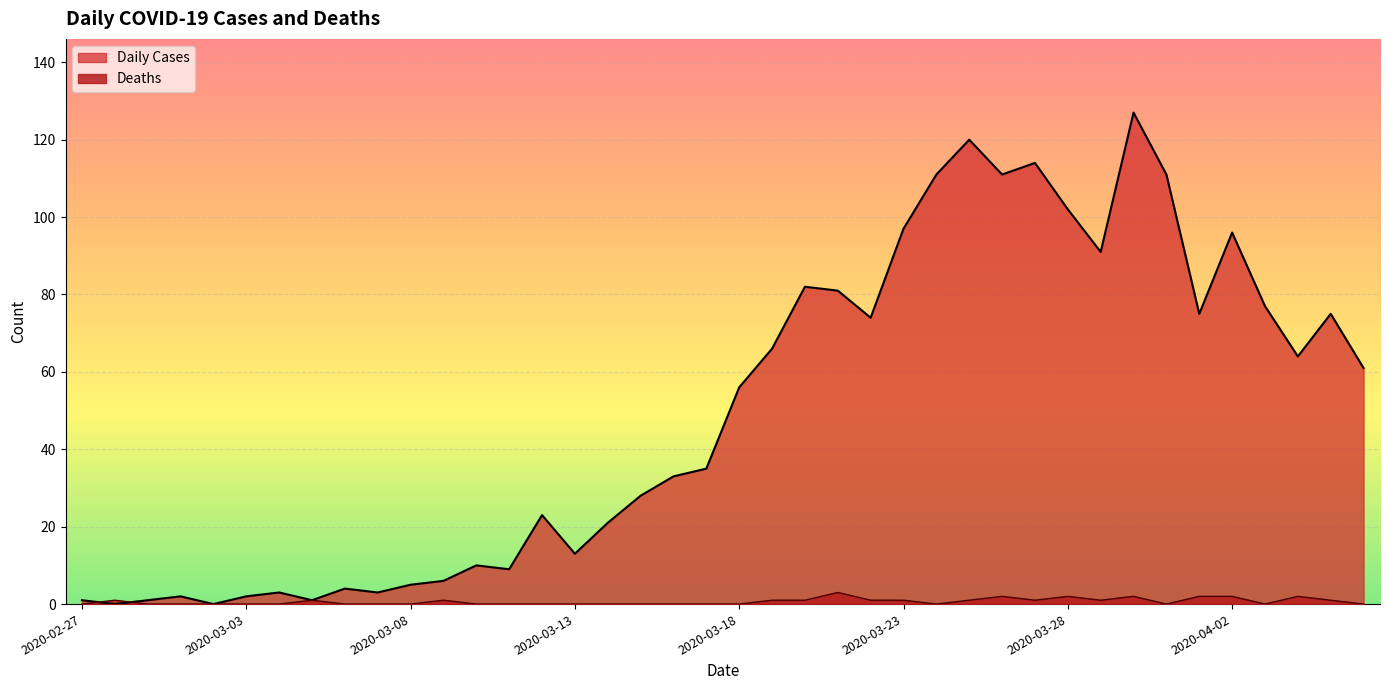

After their last crossing, which series has the higher values: Daily Cases or Deaths?

Daily Cases